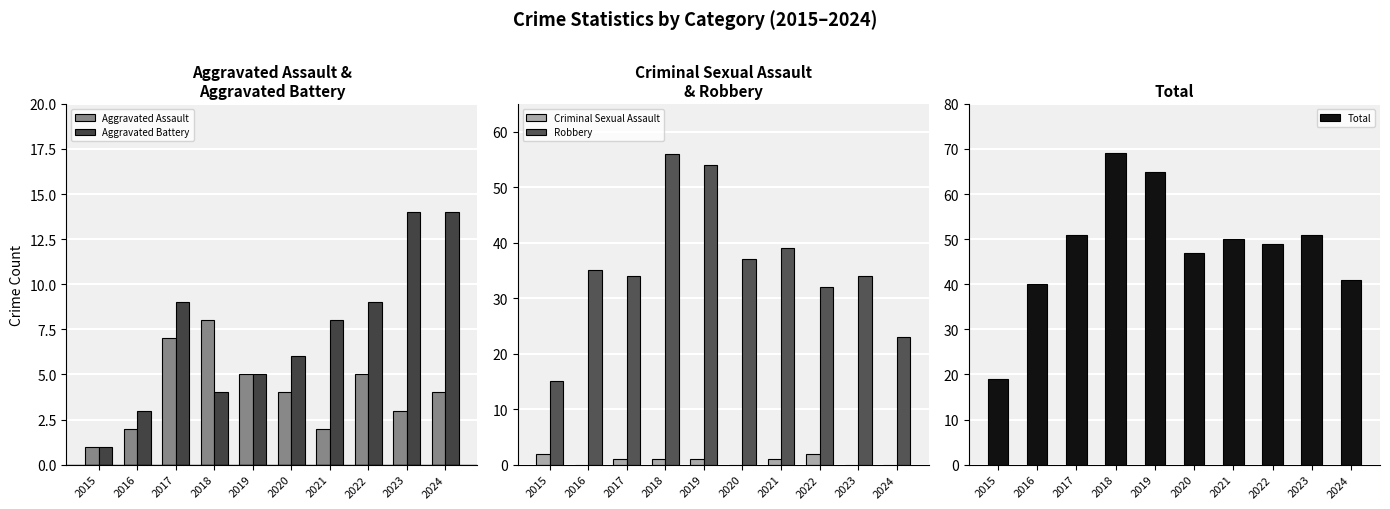

Where does the Total series first go above 50?

2017